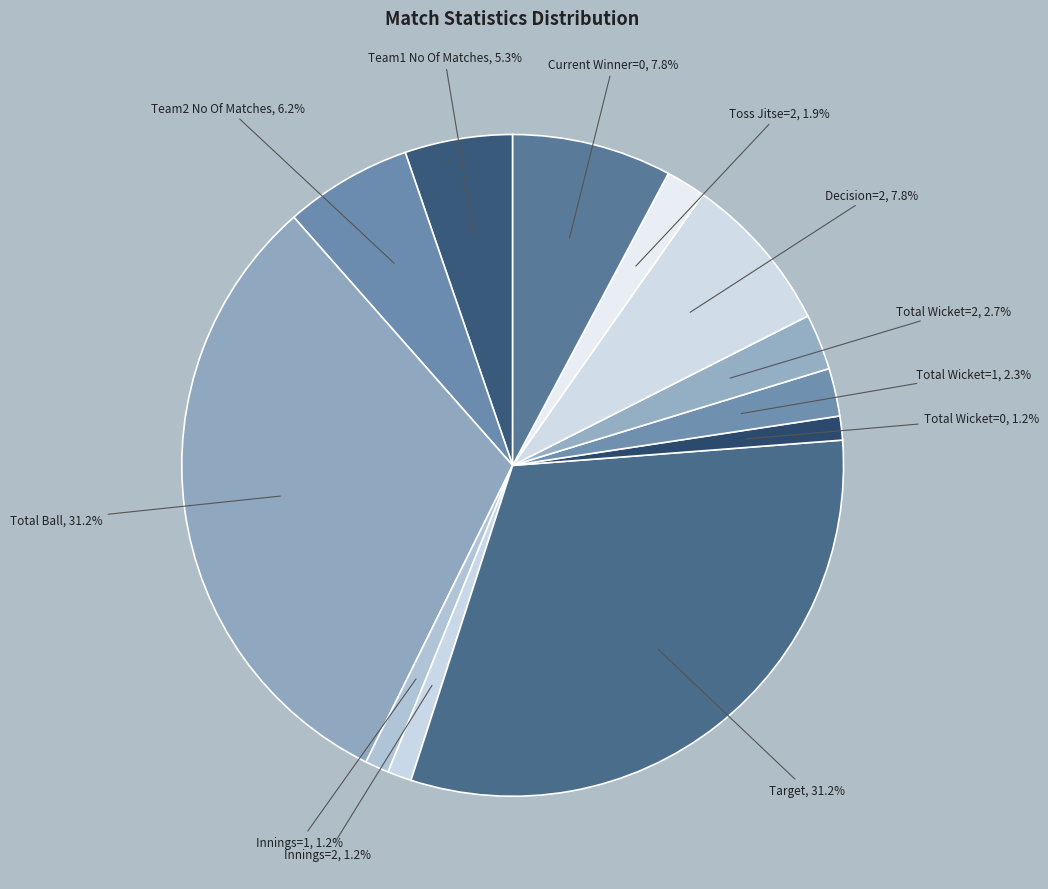

Count the number of slices in the pie.

12